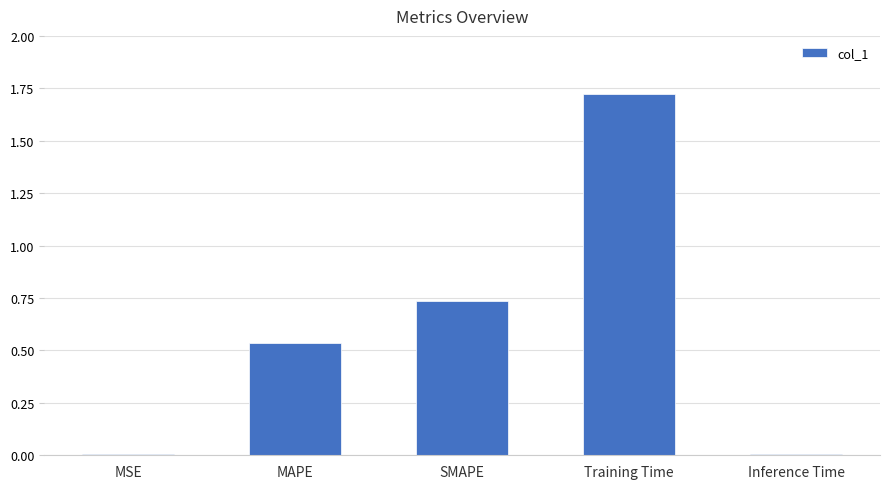

What is the label of the 2nd bar from the right?

Training Time